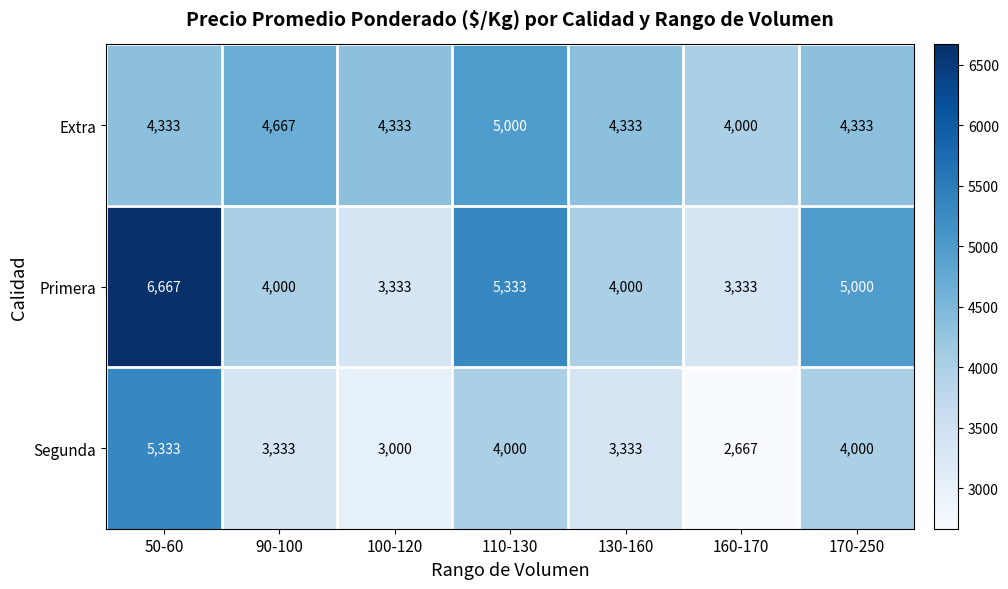

Between 50-60 and 90-100, which series saw the biggest shift?

Primera